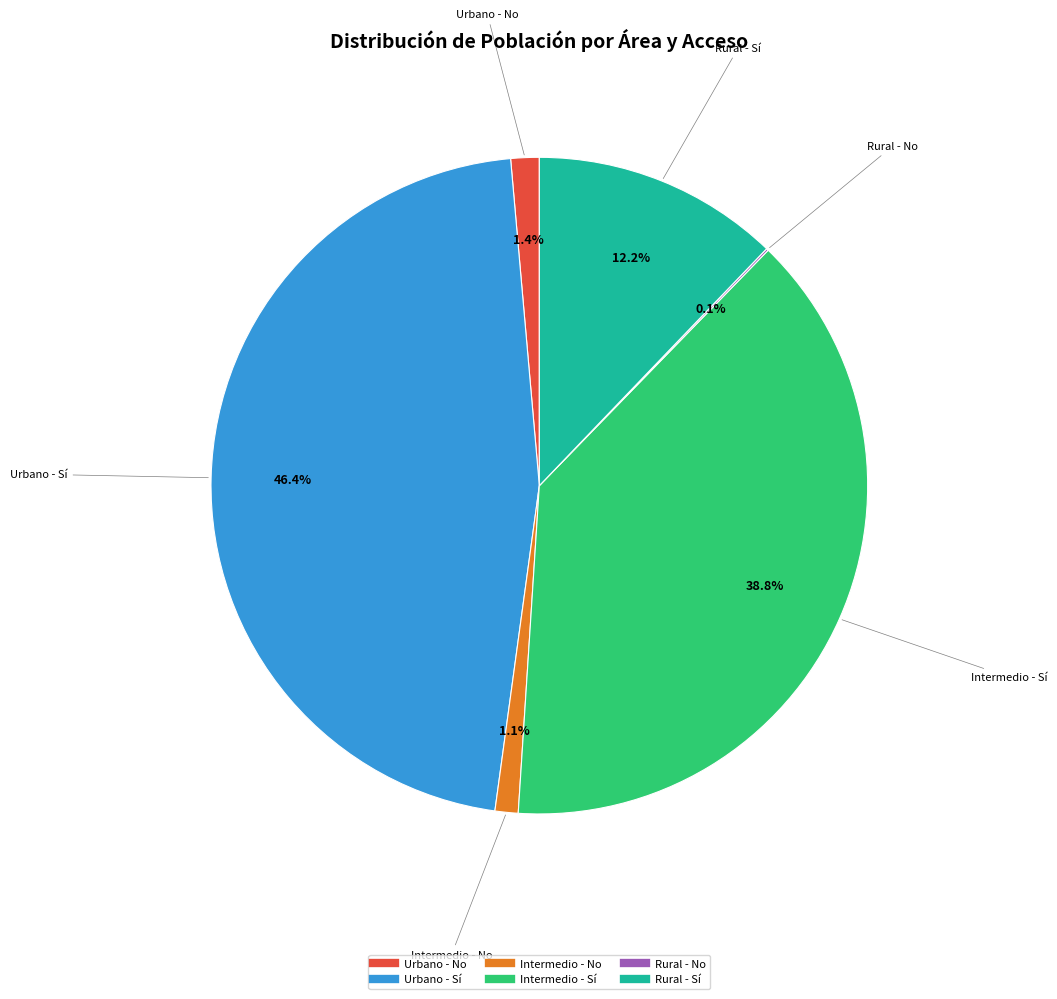

To the nearest percent, what is the difference between the Intermedio - Sí and Rural - Sí slice percentages?

27%